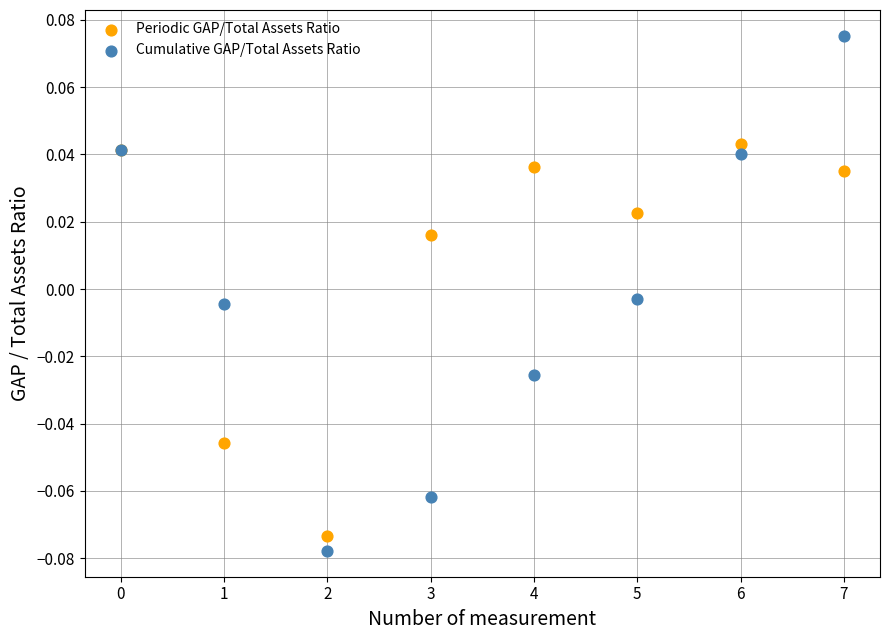

Which series contains the highest Y value?

Cumulative GAP/Total Assets Ratio